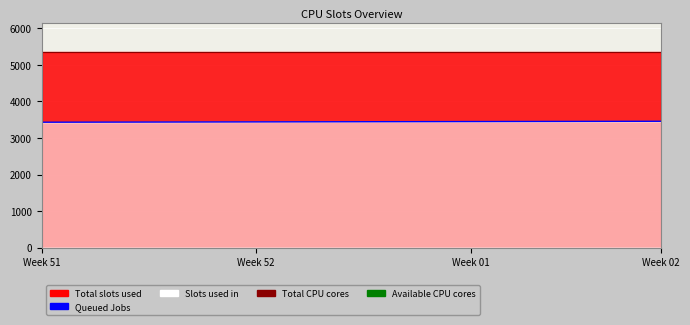

Reading right to left, list all the values displayed in this chart.

Y line: 3457	3456	3455	3454	3453	3452	3451	3450	3449	3448	3447	3446	3445	3444	3443	3442	3441	3440	3439	3438	3437	3436	3435	3434	3433	3432	3431
X line: 5347	5347	5347	5347	5347	5347	5347	5347	5347	5347	5347	5347	5347	5347	5347	5347	5347	5347	5347	5347	5347	5347	5347	5347	5347	5347	5347